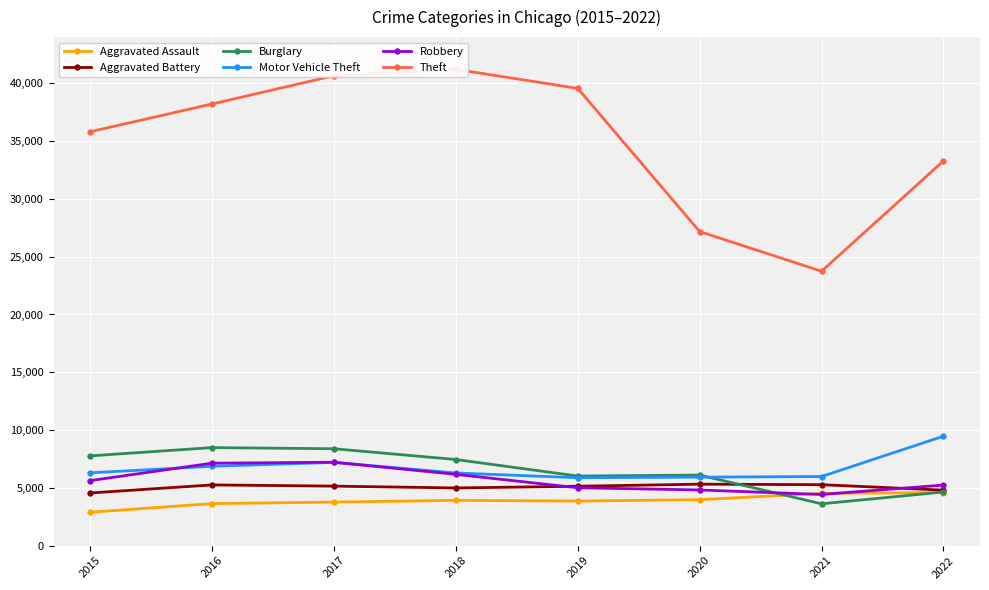

True or false: Motor Vehicle Theft has more than 2 interior local peaks.

False